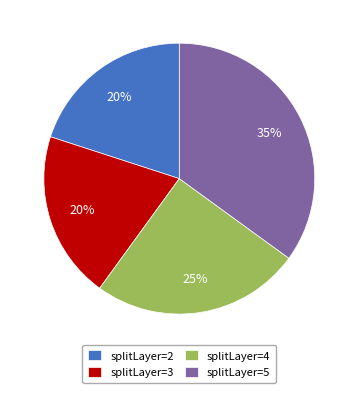

How many slices are in this pie chart?

4